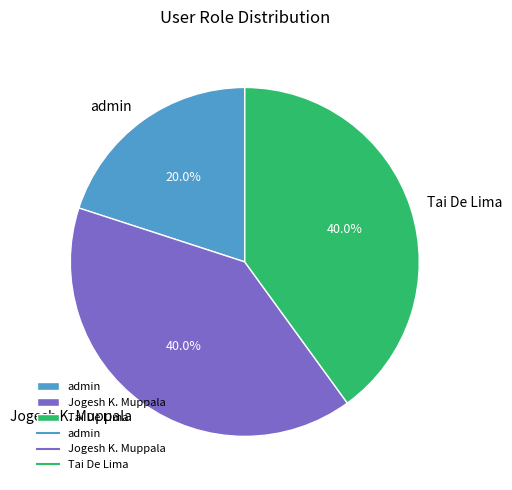

To the nearest percent, what percentage of the pie is Tai De Lima?

40%